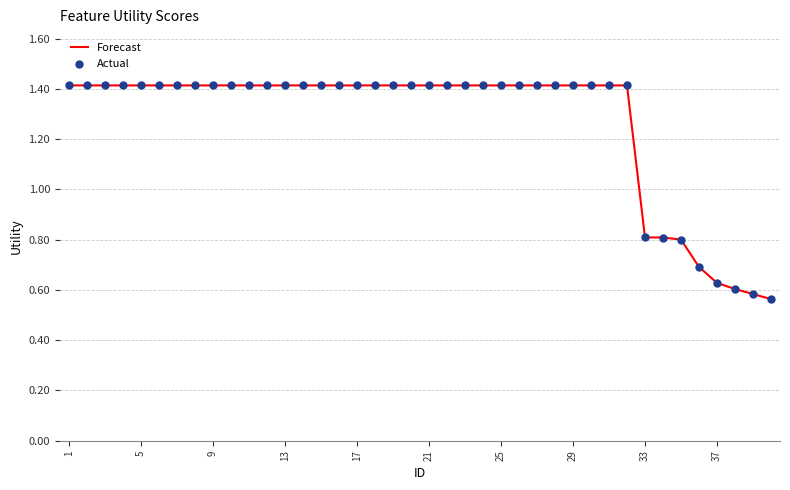

What is the maximum value shown in the chart?

1.4